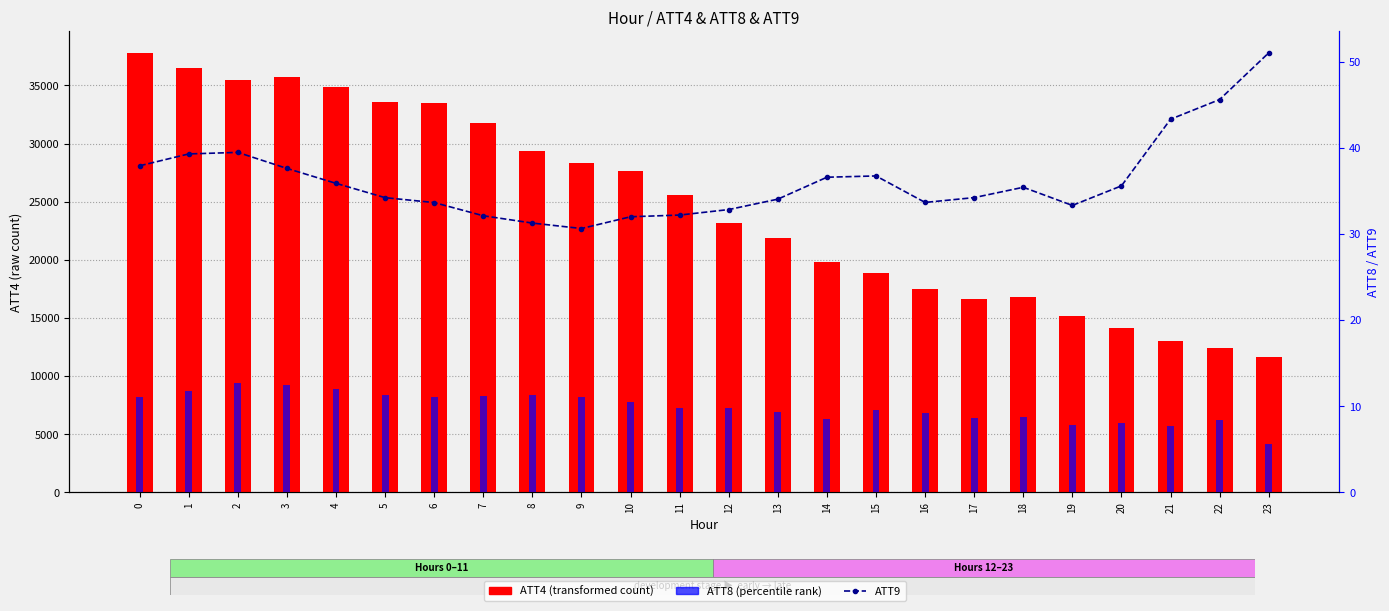

Reading right to left, extract all data points from this chart.

ATT4 (raw count): 11600.0	12400.0	13000.0	14100.0	15200.0	16800.0	16600.0	17500.0	18900.0	19800.0	21900.0	23200.0	25600.0	27600.0	28300.0	29400.0	31800.0	33500.0	33600.0	34900.0	35700.0	35500.0	36500.0	37800.0
ATT9: 51.0	45.6	43.3	35.6	33.3	35.4	34.2	33.6	36.7	36.6	34.0	32.8	32.2	32.0	30.6	31.2	32.1	33.6	34.2	35.9	37.6	39.5	39.3	37.9
ATT8: 5.6	8.4	7.7	8.0	7.9	8.7	8.6	9.2	9.6	8.5	9.3	9.7	9.8	10.5	11.1	11.3	11.1	11.0	11.2	11.9	12.4	12.6	11.7	11.1